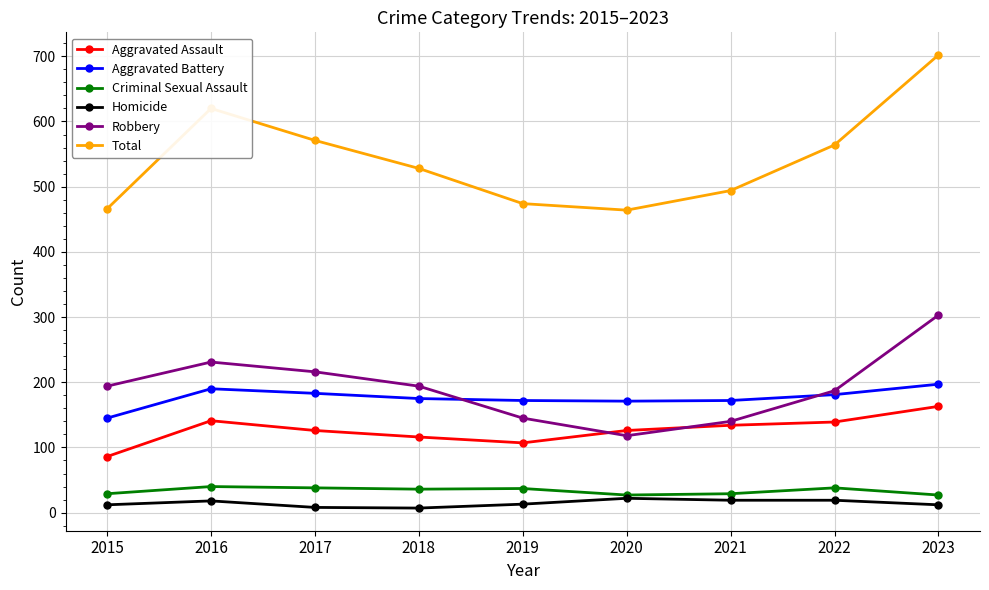

What is the average value of the Criminal Sexual Assault series?

33